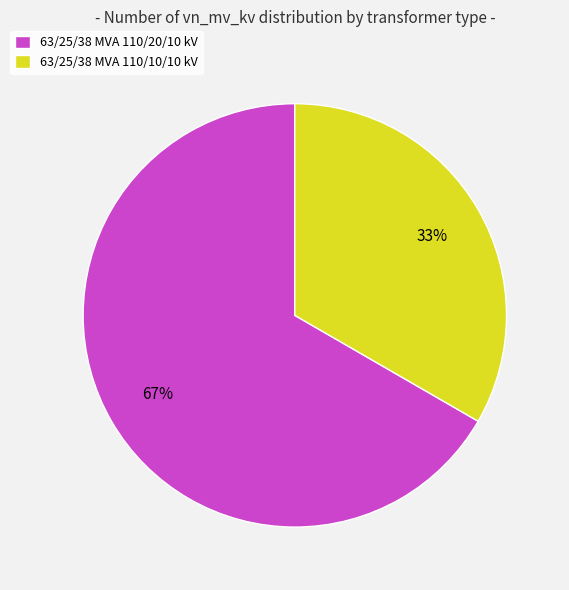

Is there a majority slice in this chart?

Yes